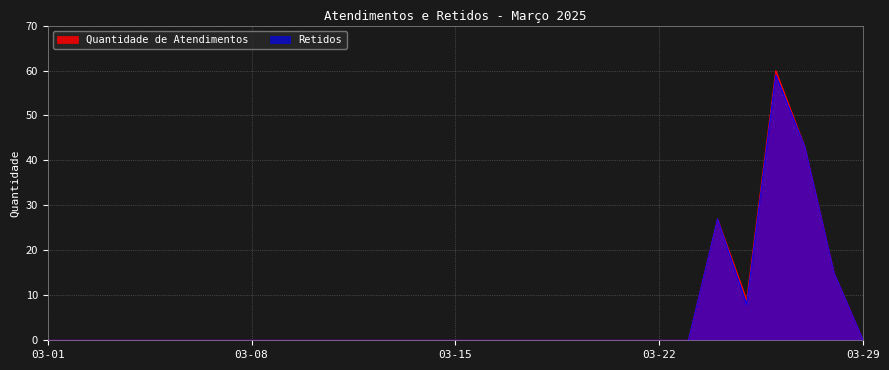

Count the number of categories in the chart.

29